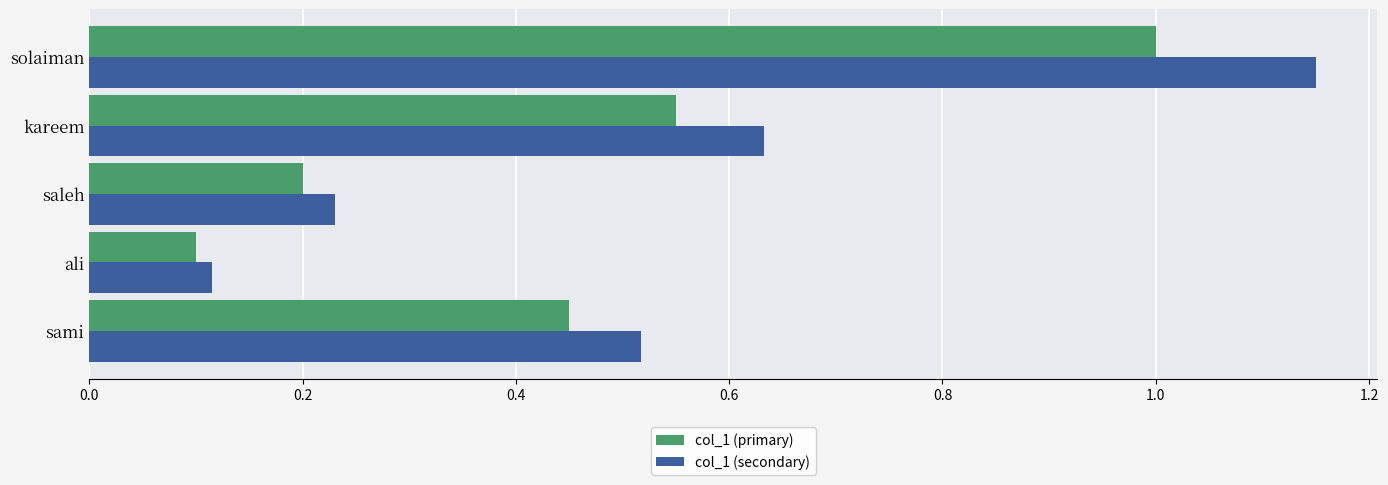

At solaiman, list the series in order from largest to smallest.

col_1 (secondary), col_1 (primary)